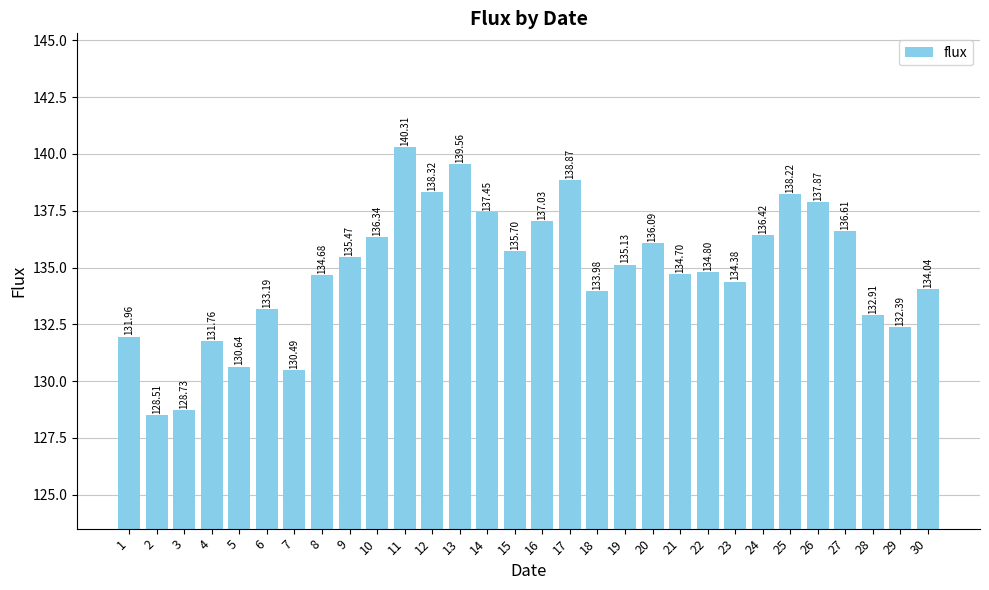

The chart shows a value of 128.7 at 3. True or false?

True